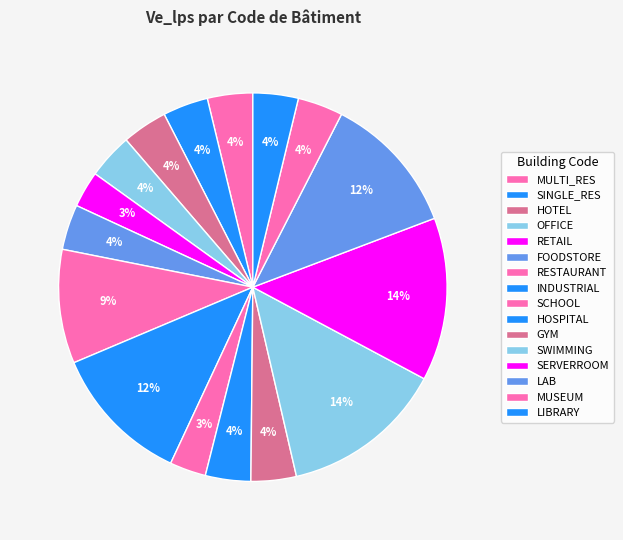

How many segments does this pie chart have?

16